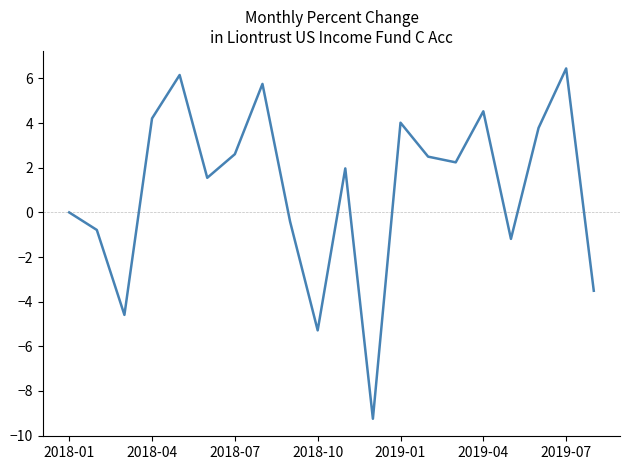

What is the minimum value shown in the chart?

-9.2